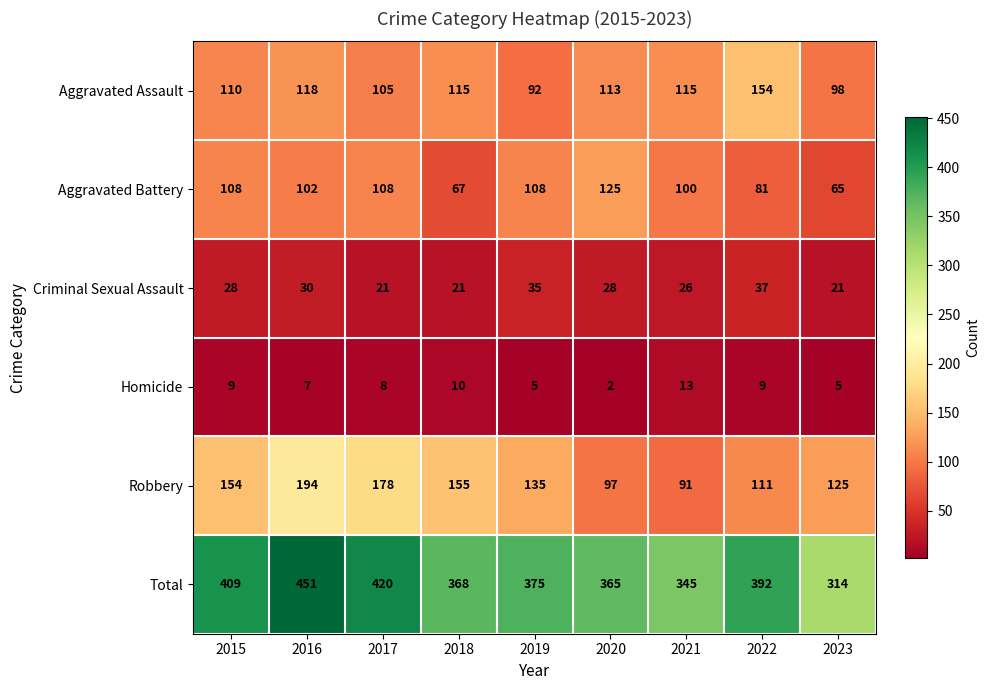

At which category is the sum across all series the highest?

2016